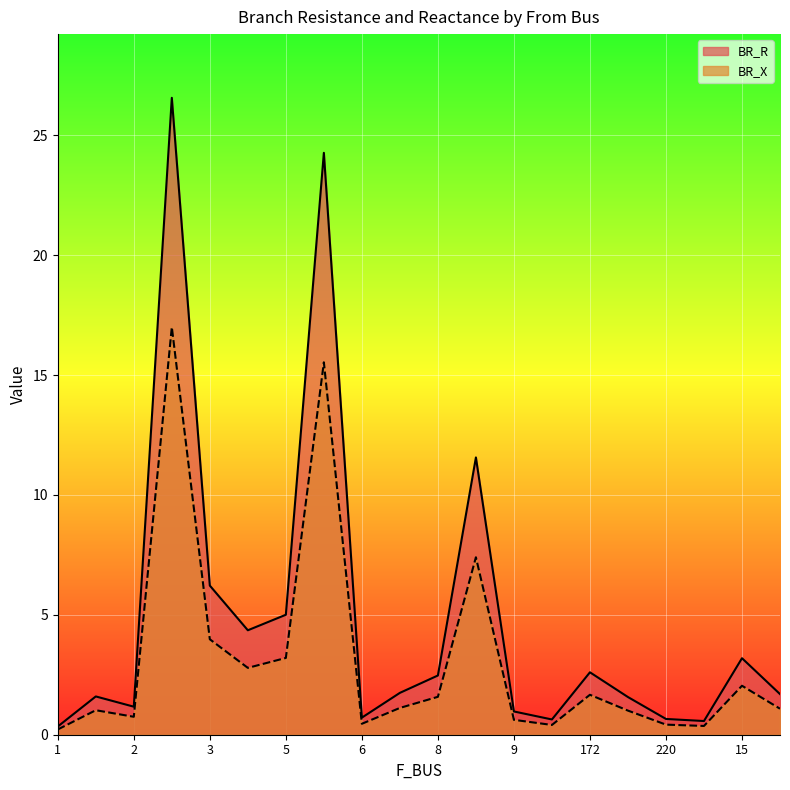

Rank the series by their maximum value, from lowest to highest.

BR_X line, BR_R line